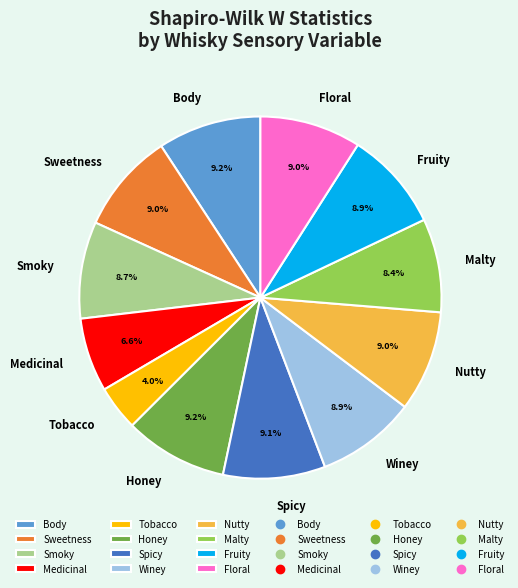

What percentage do Nutty and Fruity together represent?

17.9%